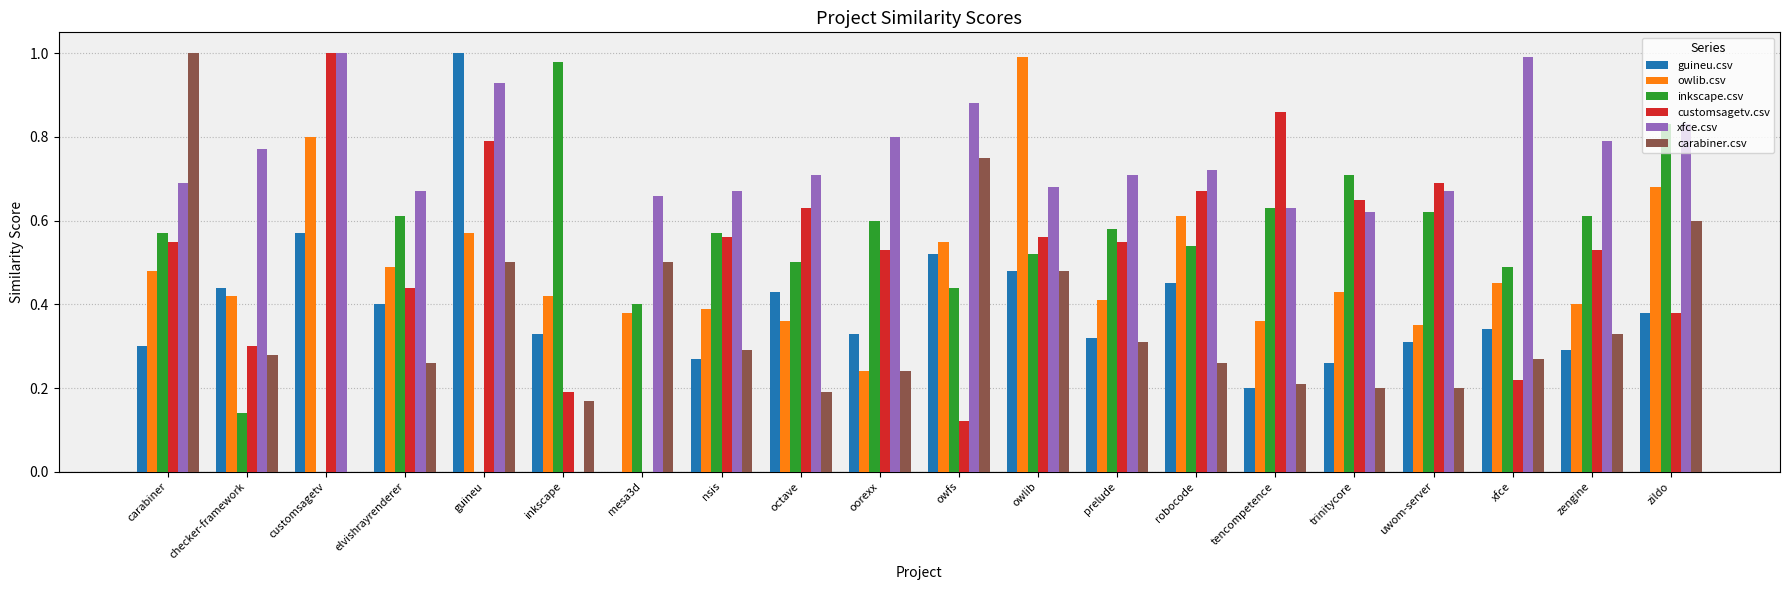

How many groups of bars are there?

20